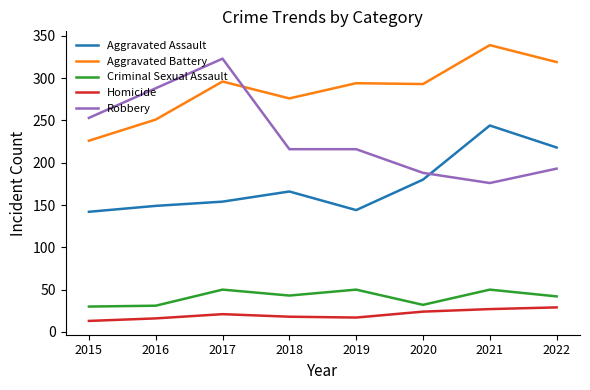

What is the highest value of the Homicide series?

29